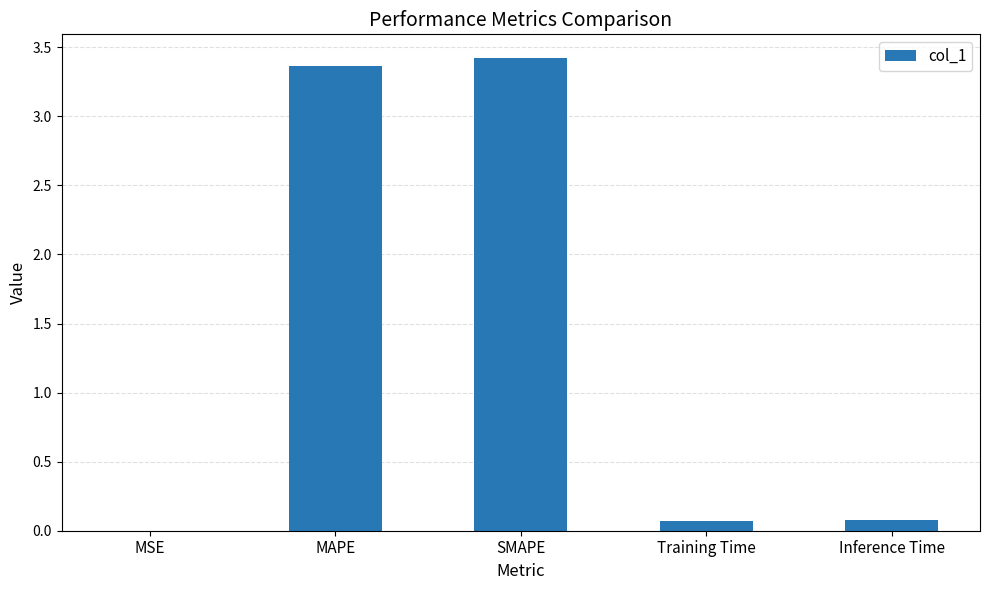

The value at SMAPE is 1.7. True or false?

False